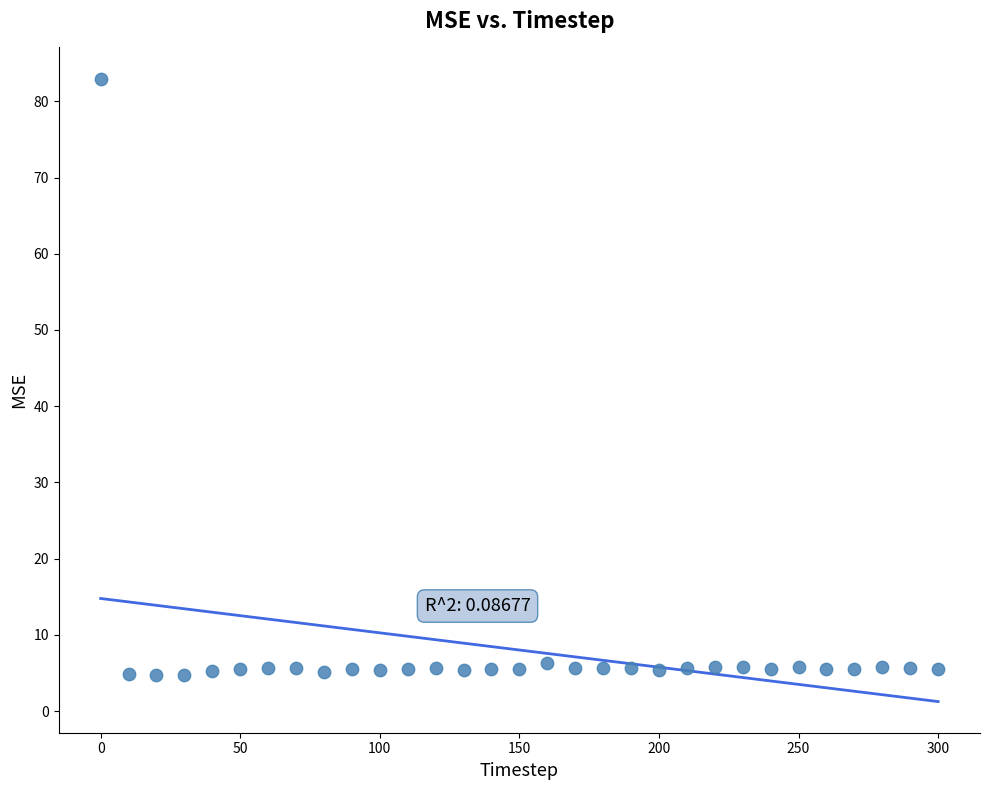

What is the range of Y values (max minus min)?

78.3